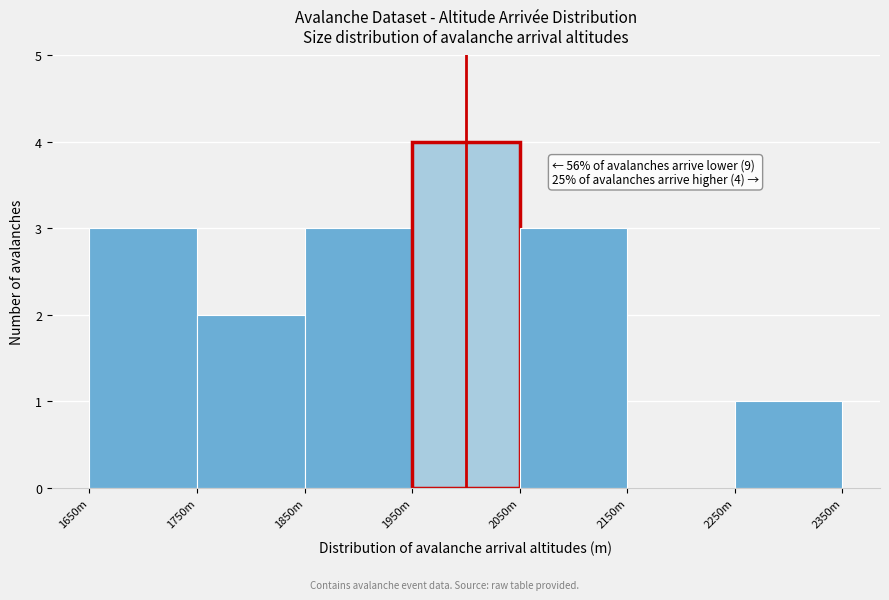

Reading left to right, what are all the values shown in this chart?

1650m=3	1750m=2	1850m=3	1950m=4	2050m=3	2150m=0	2250m=1